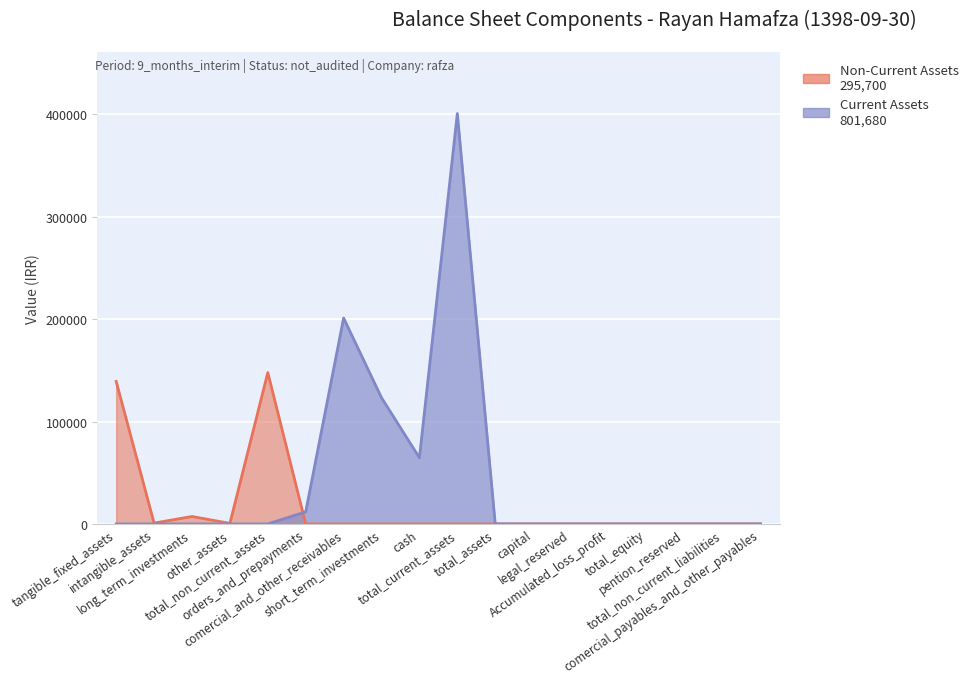

Reading left to right, list all the values displayed in this chart.

Non-Current Assets: 139193	834	7265	558	147850	0	0	0	0	0	0	0	0	0	0	0	0	0
Current Assets: 0	0	0	0	0	11830	201112	123265	64633	400840	0	0	0	0	0	0	0	0